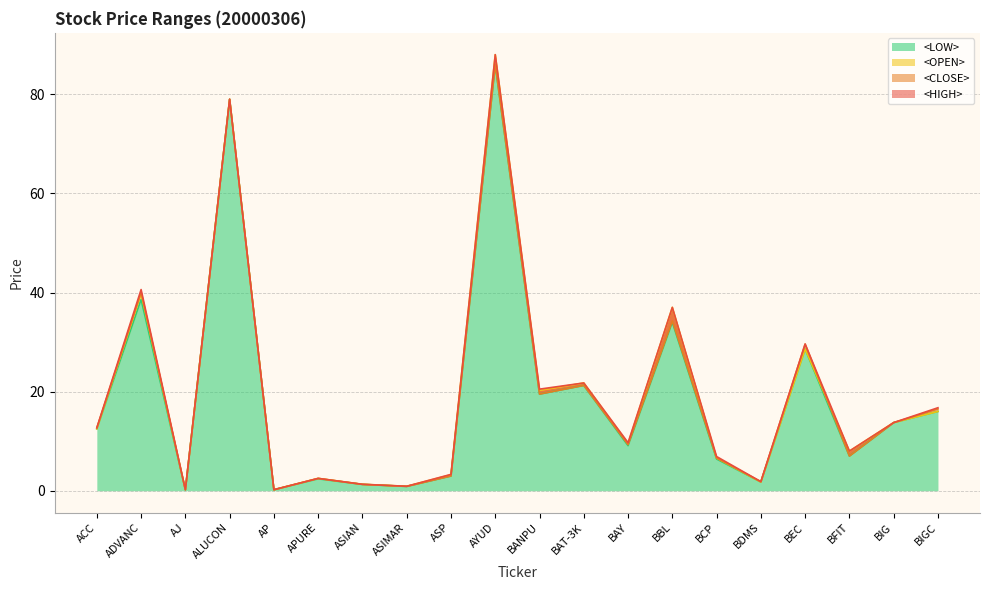

What is the approximate value of <LOW> at ACC?

12.5